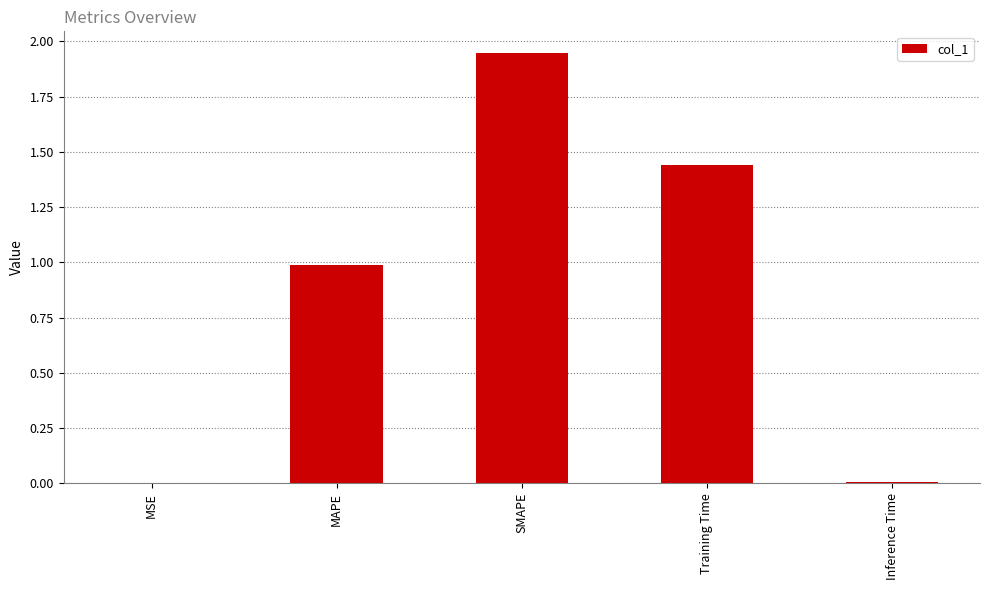

Which label corresponds to the largest value in the chart?

SMAPE